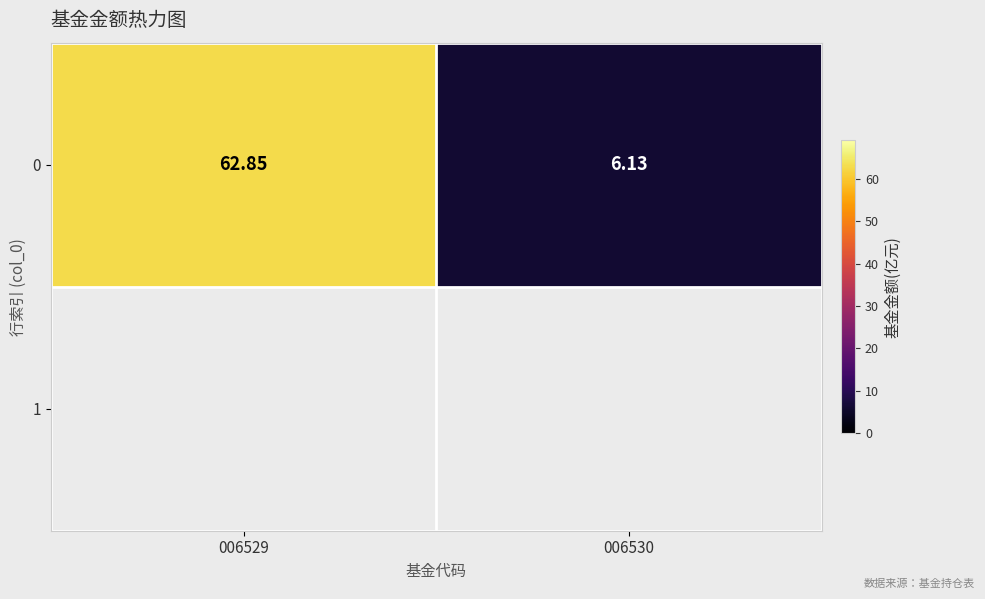

True or false: the data shows 6.1 at 006530.

True